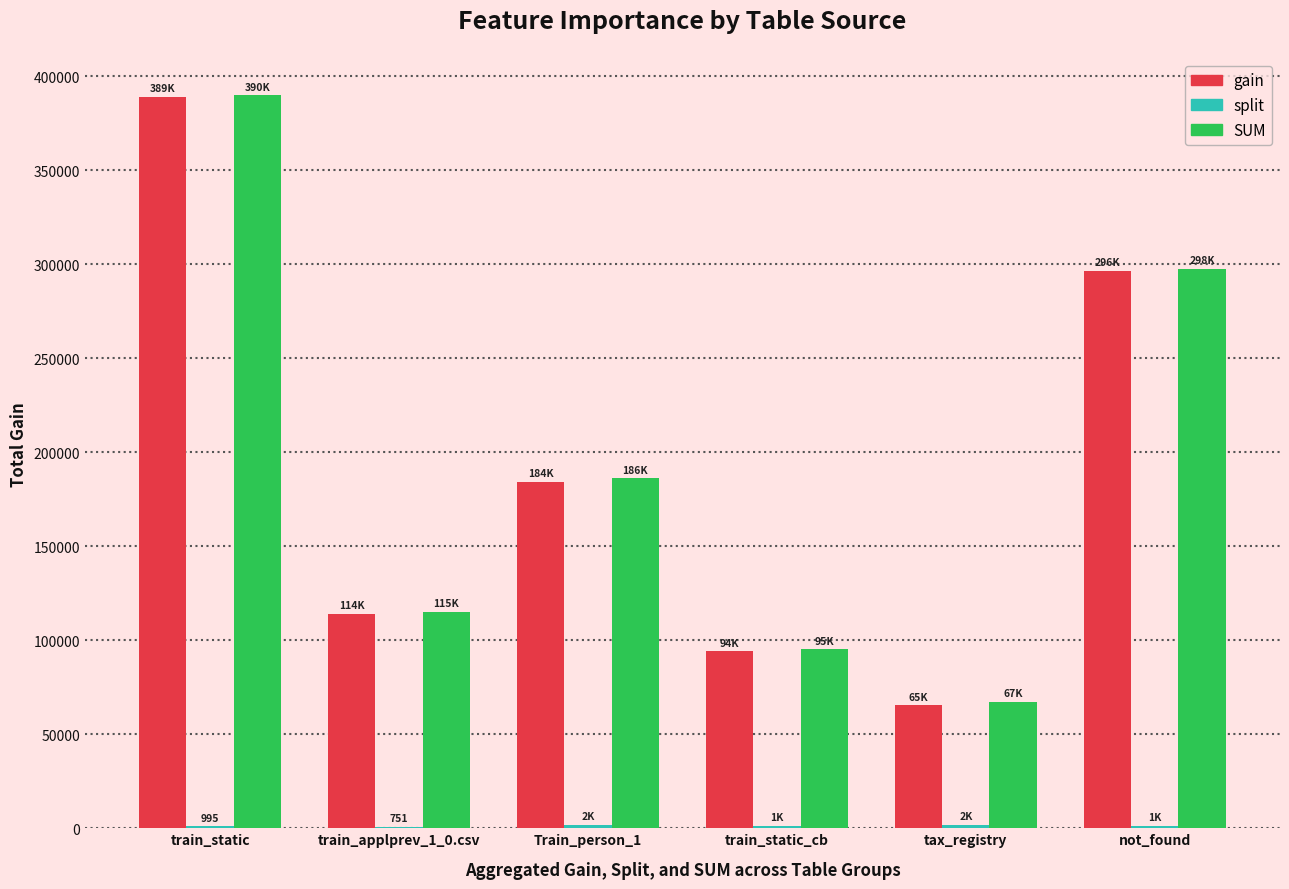

Which category has the highest value across all series?

train_static